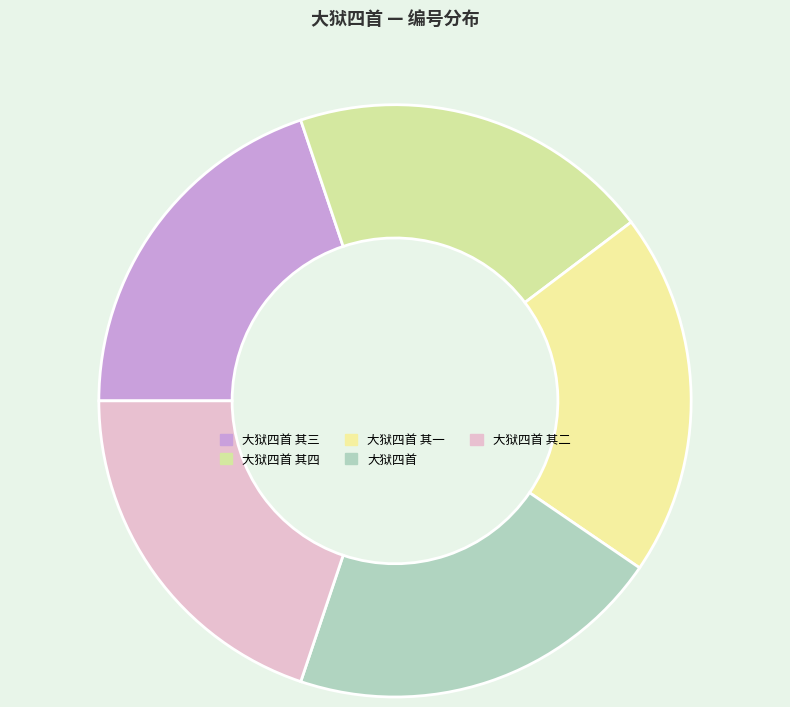

Which slice is the smallest?

大狱四首 其一